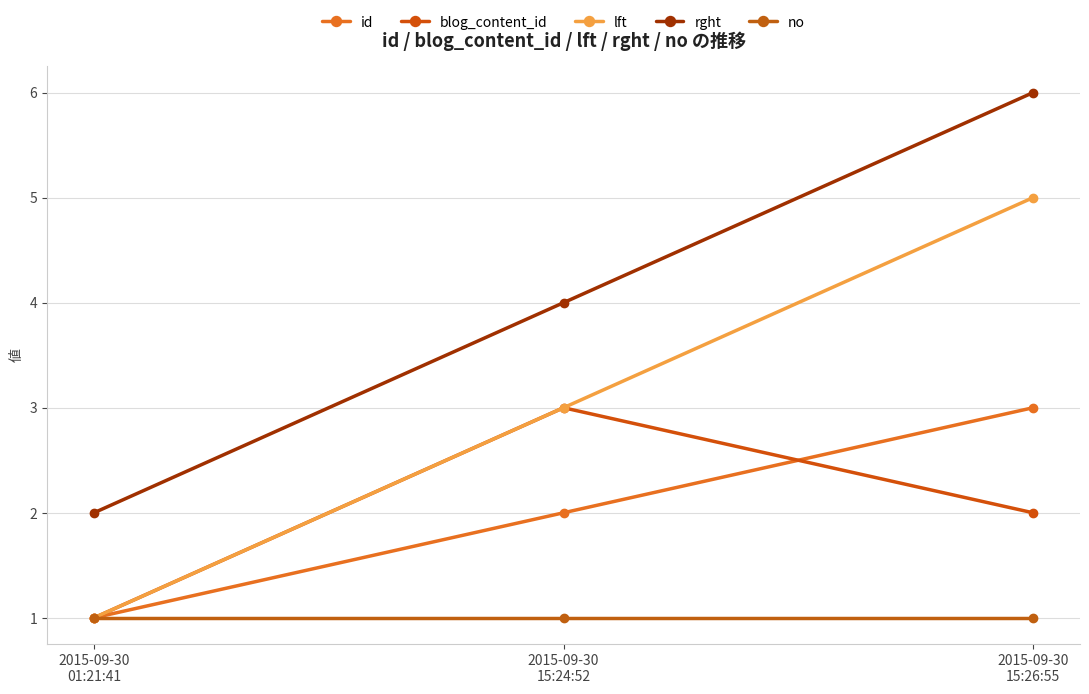

Count the blog_content_id values in the range 1 to 3.

3